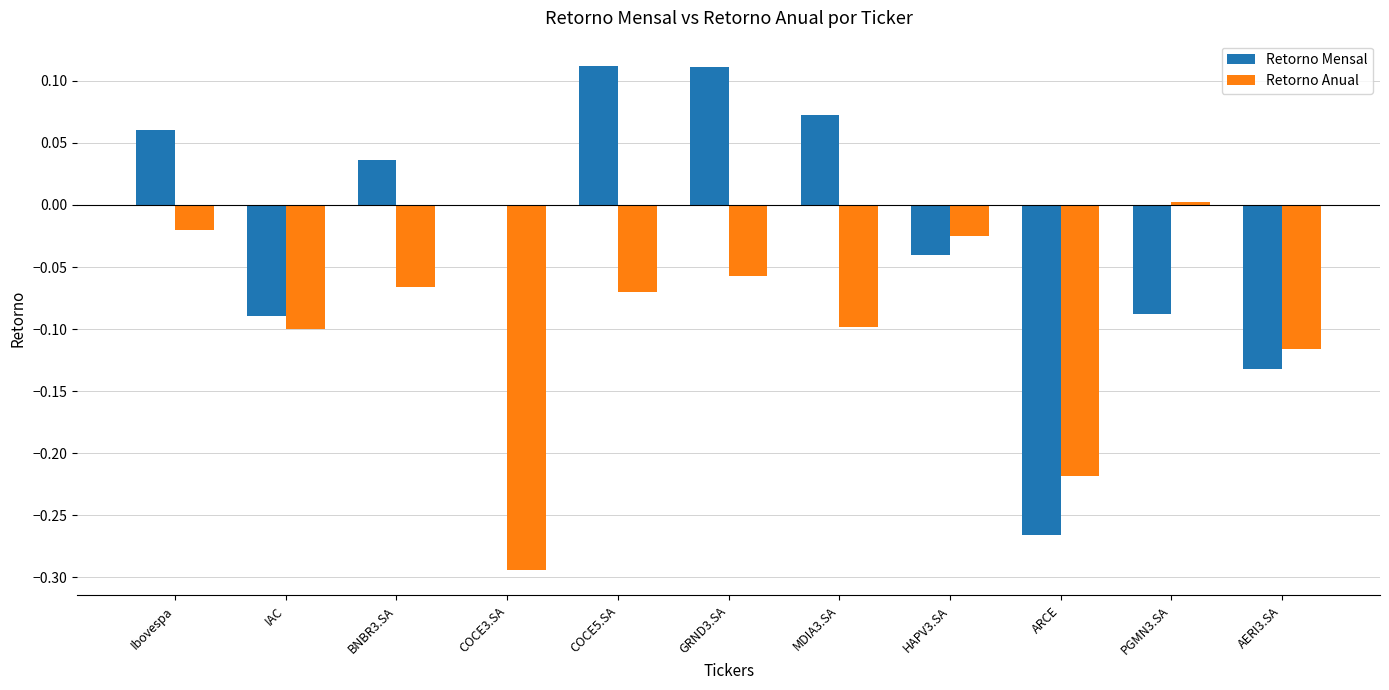

Where does the Retorno Anual series first go above 0?

PGMN3.SA